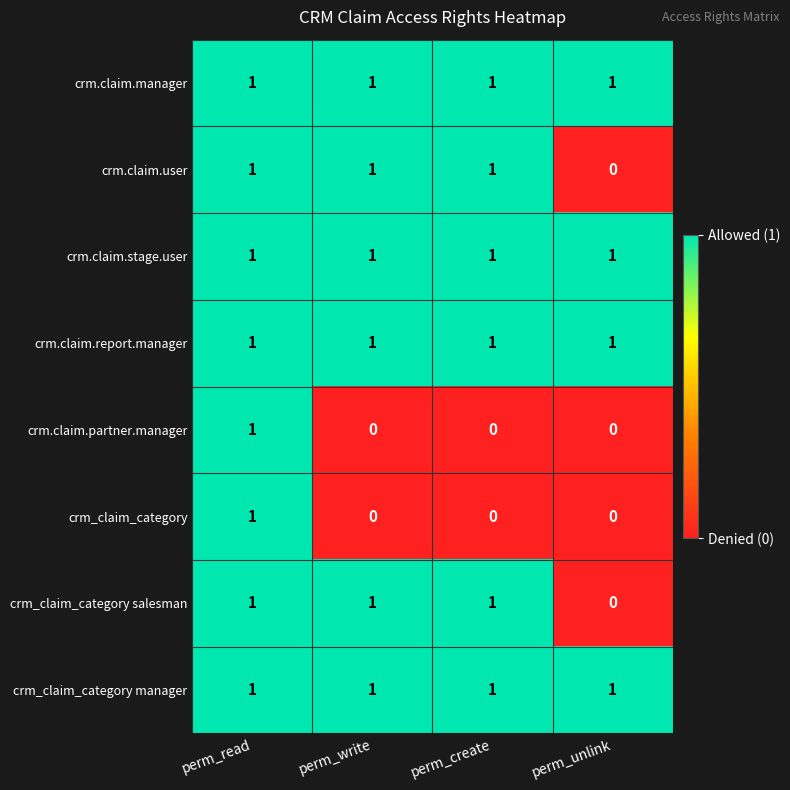

At which label is crm_claim_category salesman closest to 0?

perm_unlink